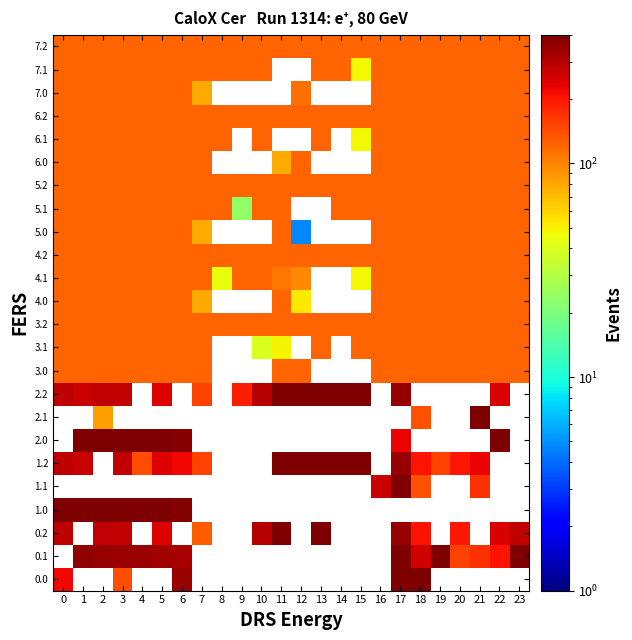

How many positive values does the 5.0 series have?

18